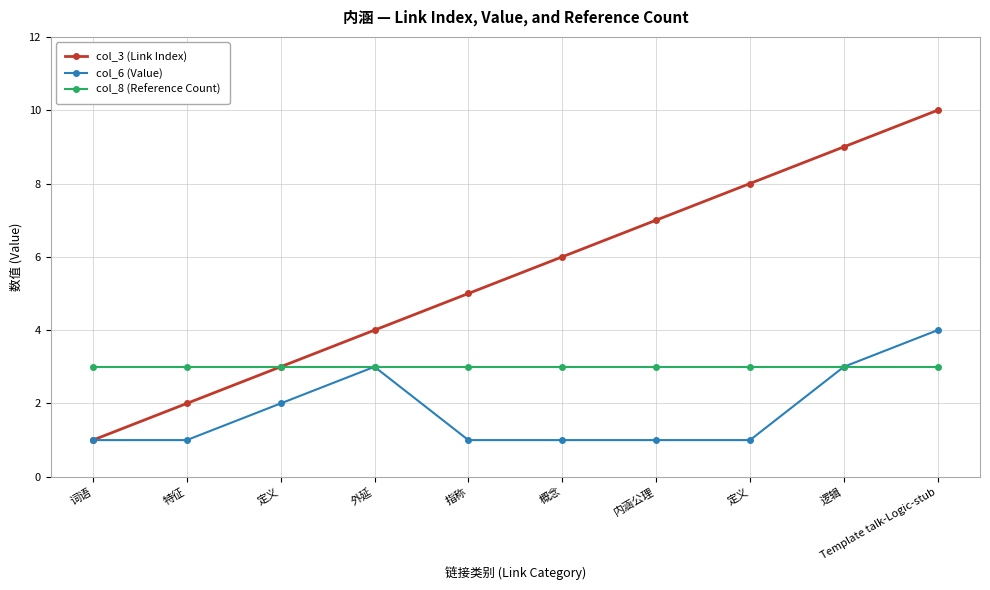

What are all the series names shown in the legend?

col_3 (Link Index), col_6 (Value), col_8 (Reference Count)